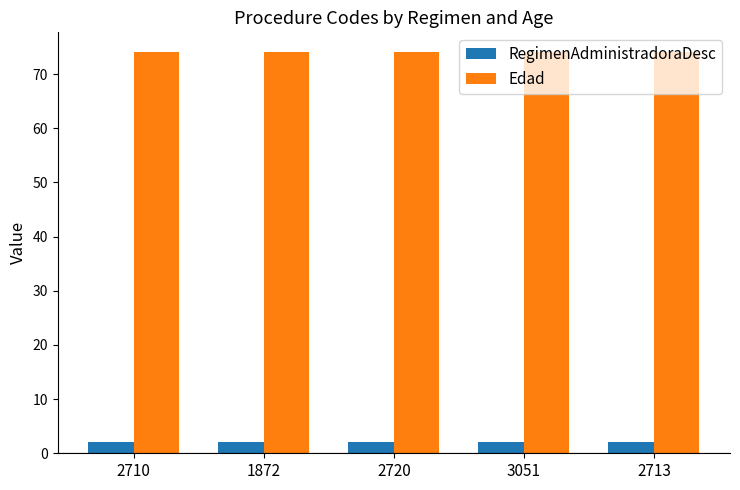

What are all the series names shown in the legend?

RegimenAdministradoraDesc, Edad